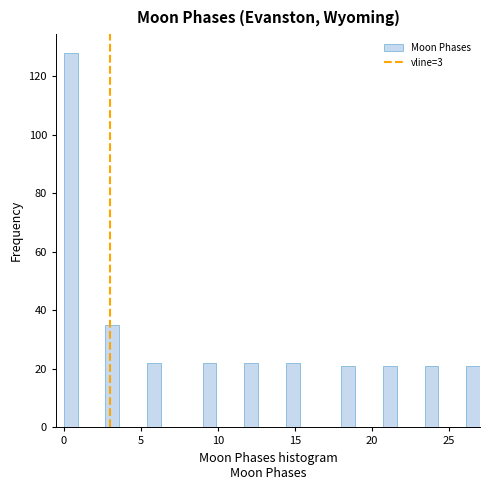

Read against the x-axis, roughly where is the centre of the tallest bar?

0.5